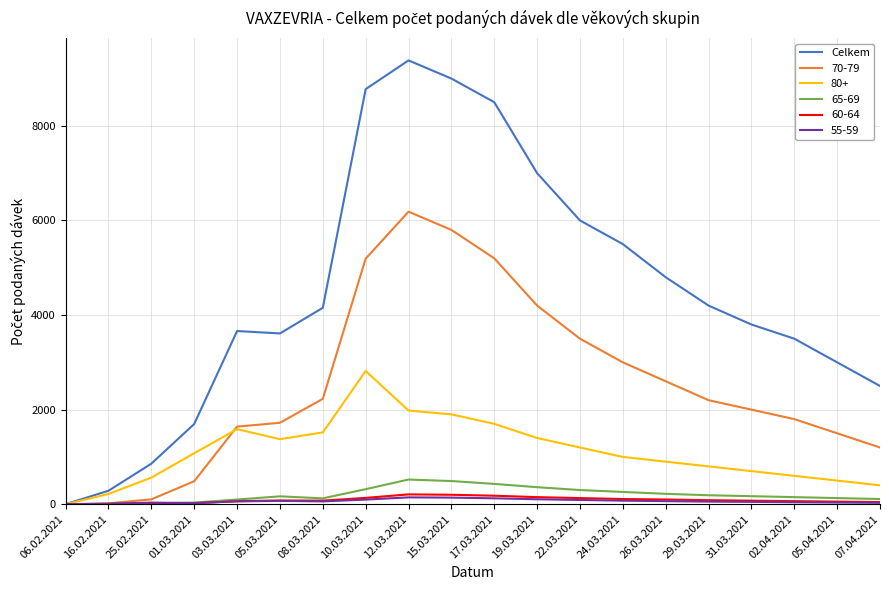

Where is Celkem nearest to the value 4693?

26.03.2021